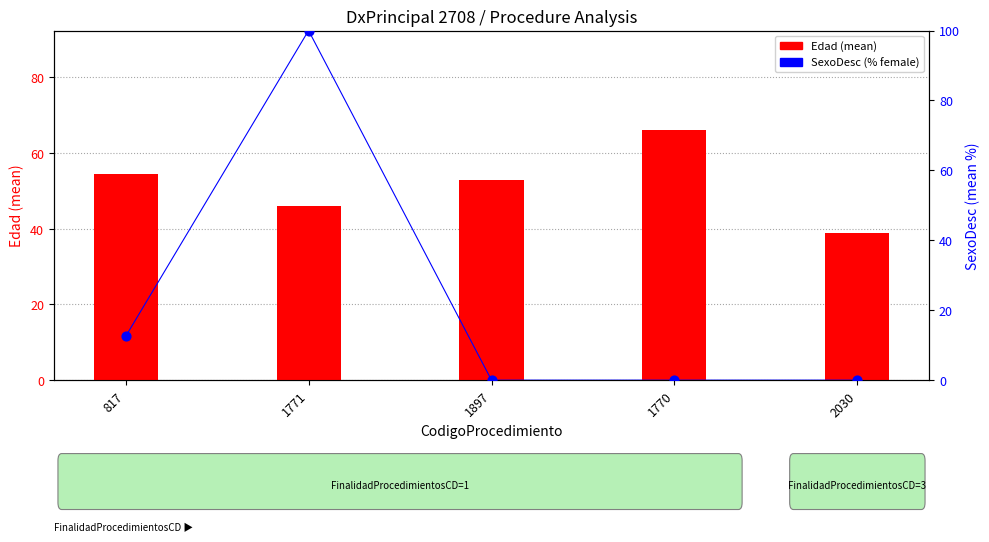

Which series has the largest Y range (max minus min)?

SexoDesc (% female)